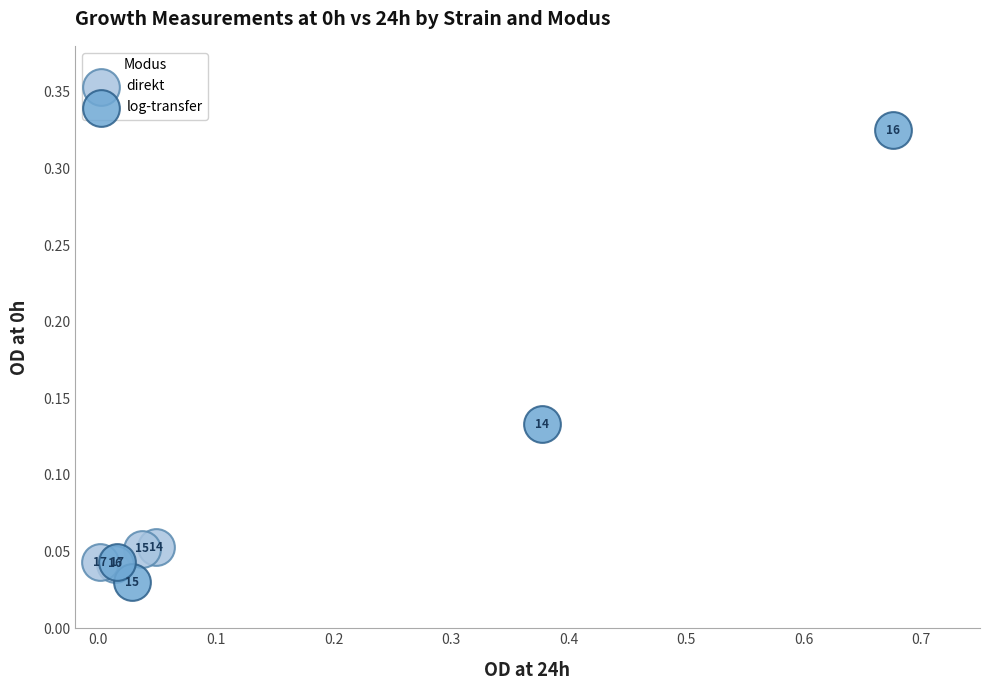

What are all the series names shown in the legend?

direkt, log-transfer